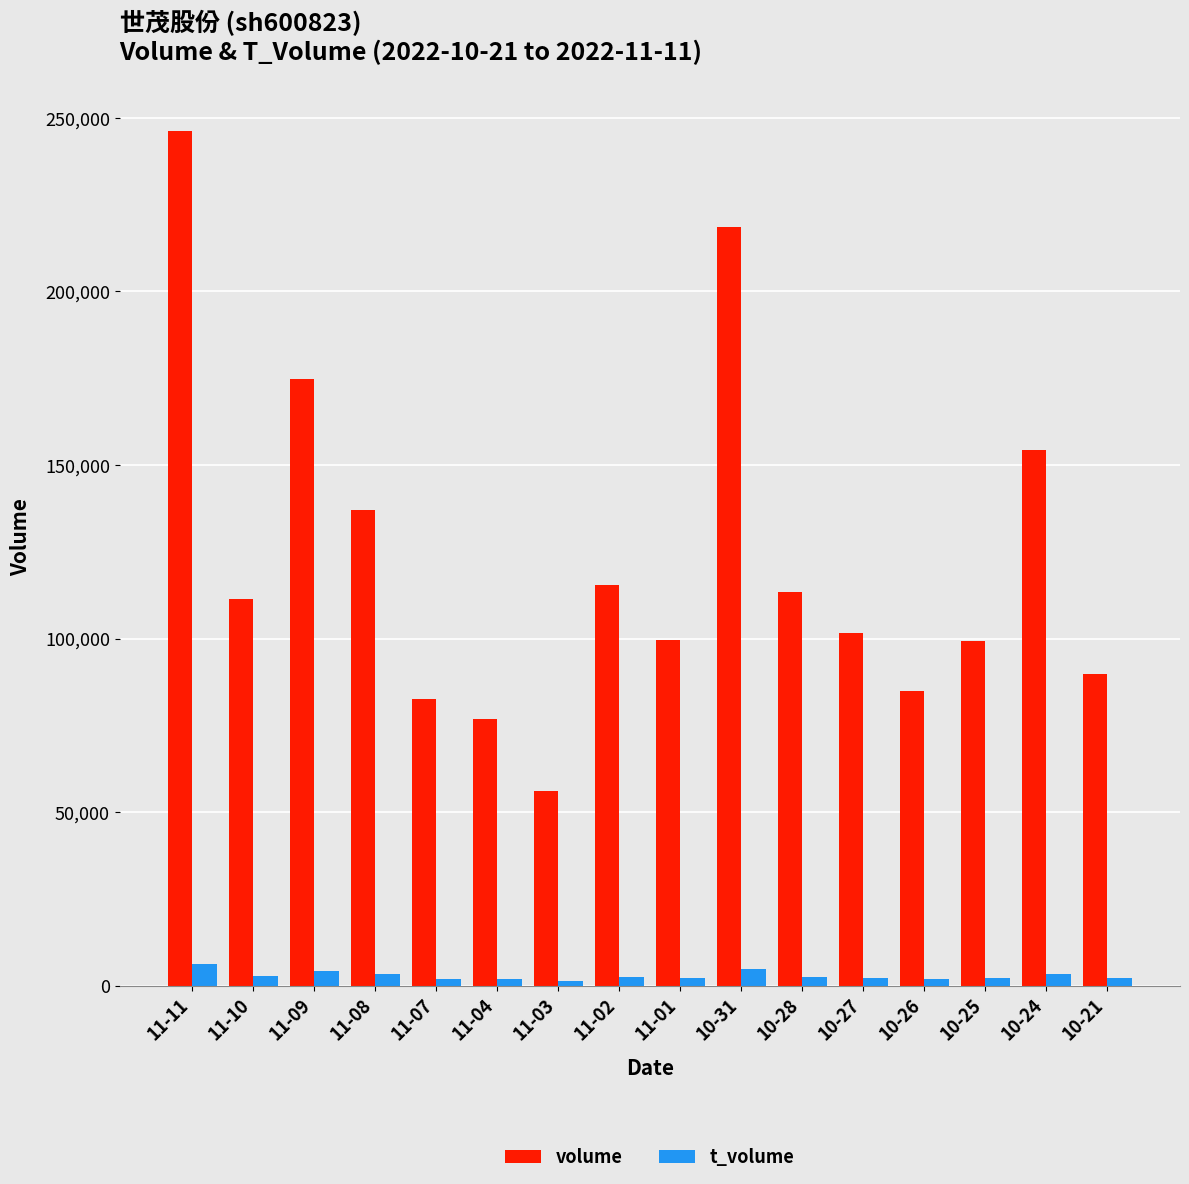

At which category does the chart reach its peak across all series?

11-11